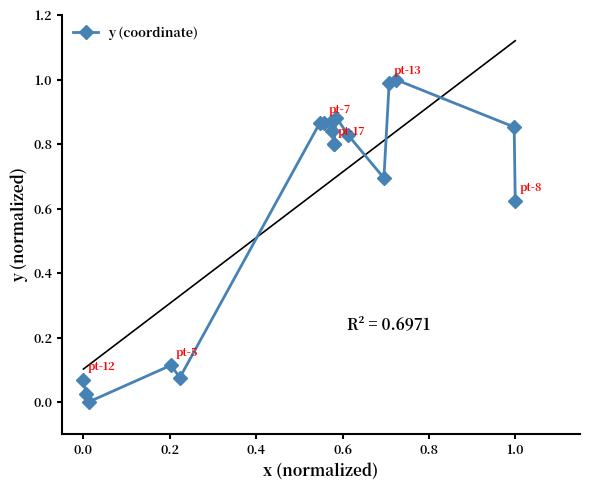

What position from the right is 0.0?

17